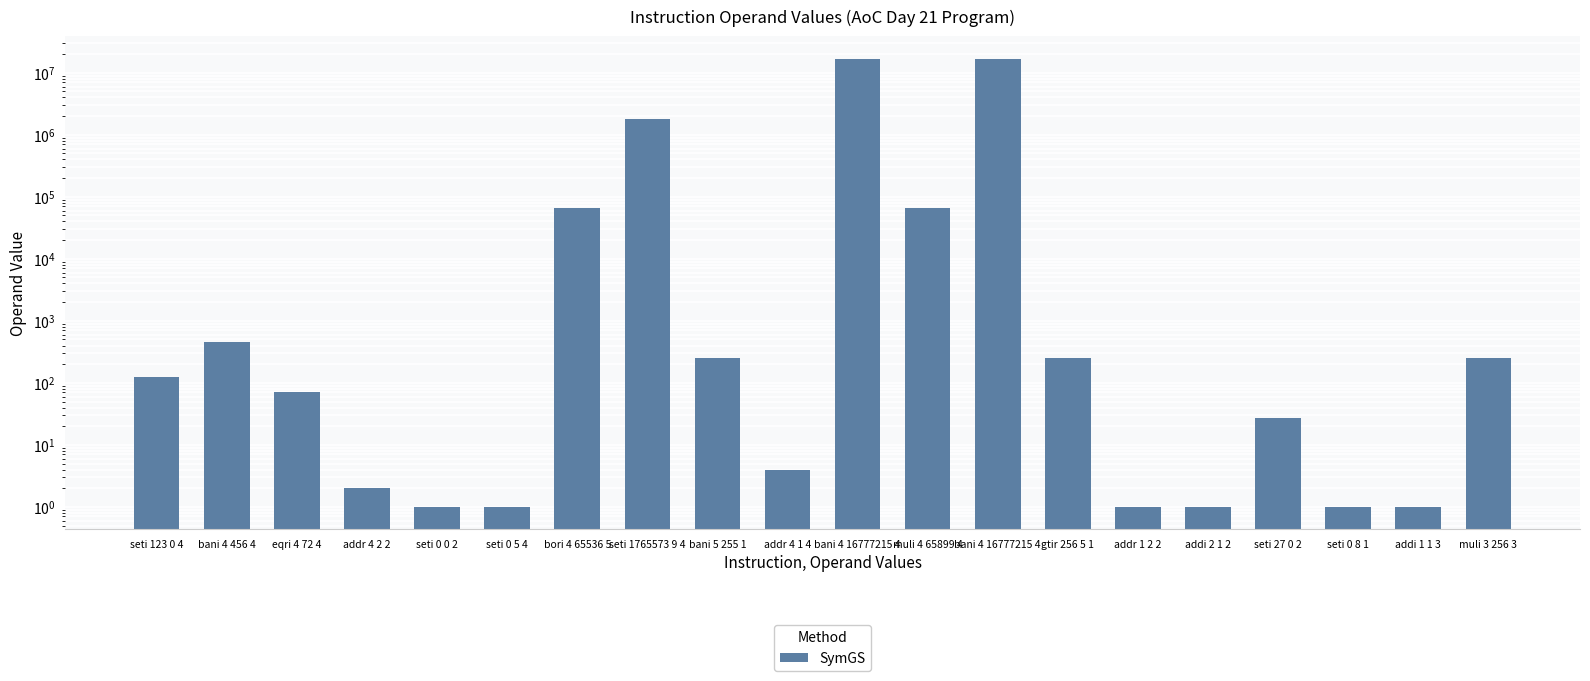

What is the sum of the values at seti 123 0 4 and bori 4 65536 5?

65659